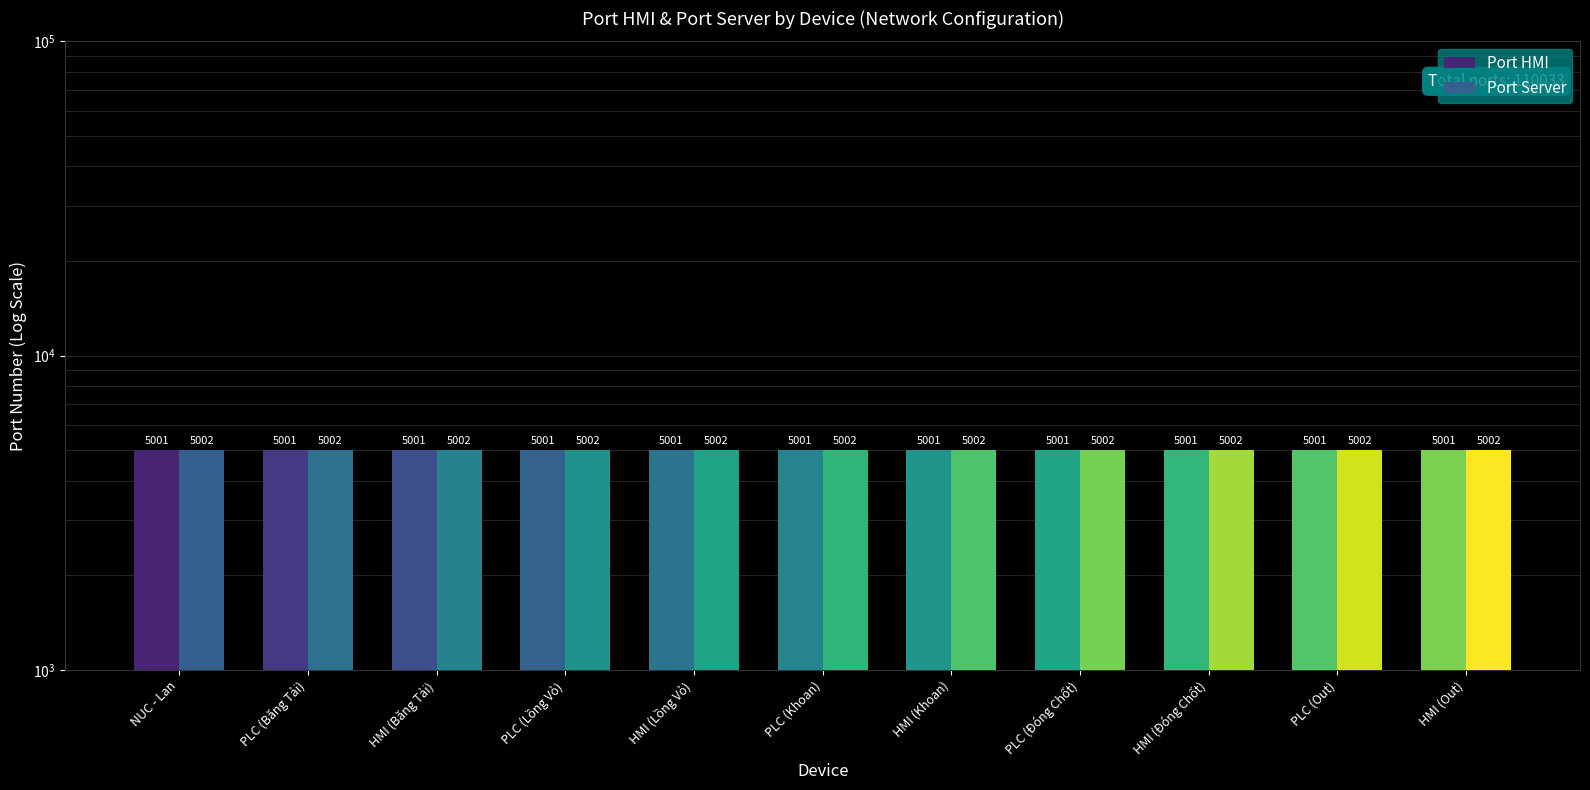

True or false: Port Server has a value of 5002 at PLC (Lồng Vỏ).

True